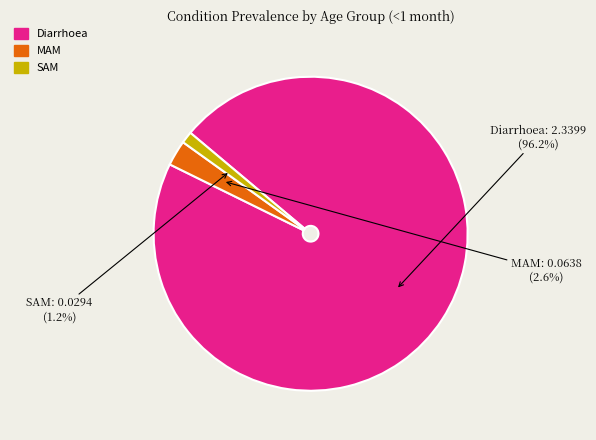

What percentage do MAM and Diarrhoea together represent?

98.8%